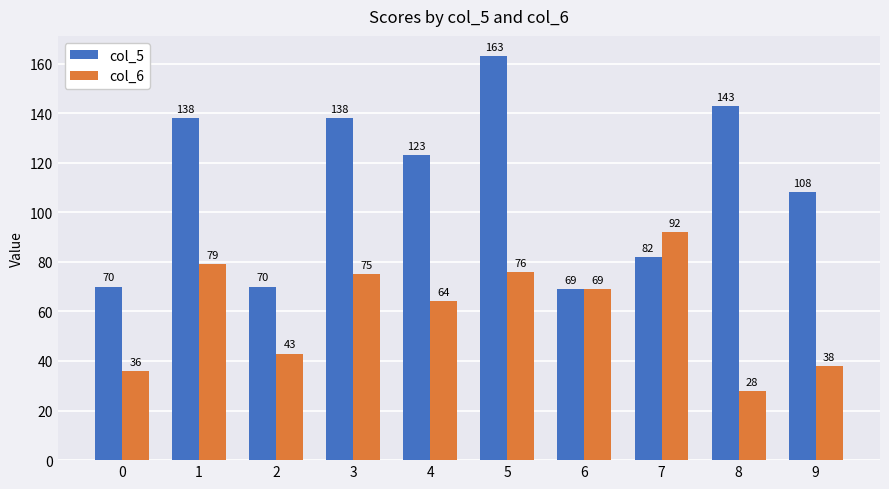

Is it true that col_6 equals 61 at 9?

False